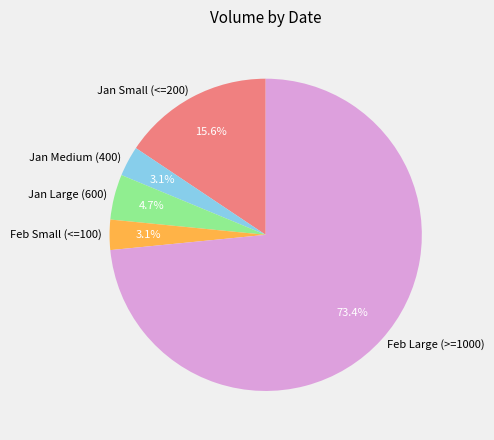

Between Feb Small (<=100) and Feb Large (>=1000), which is larger?

Feb Large (>=1000)